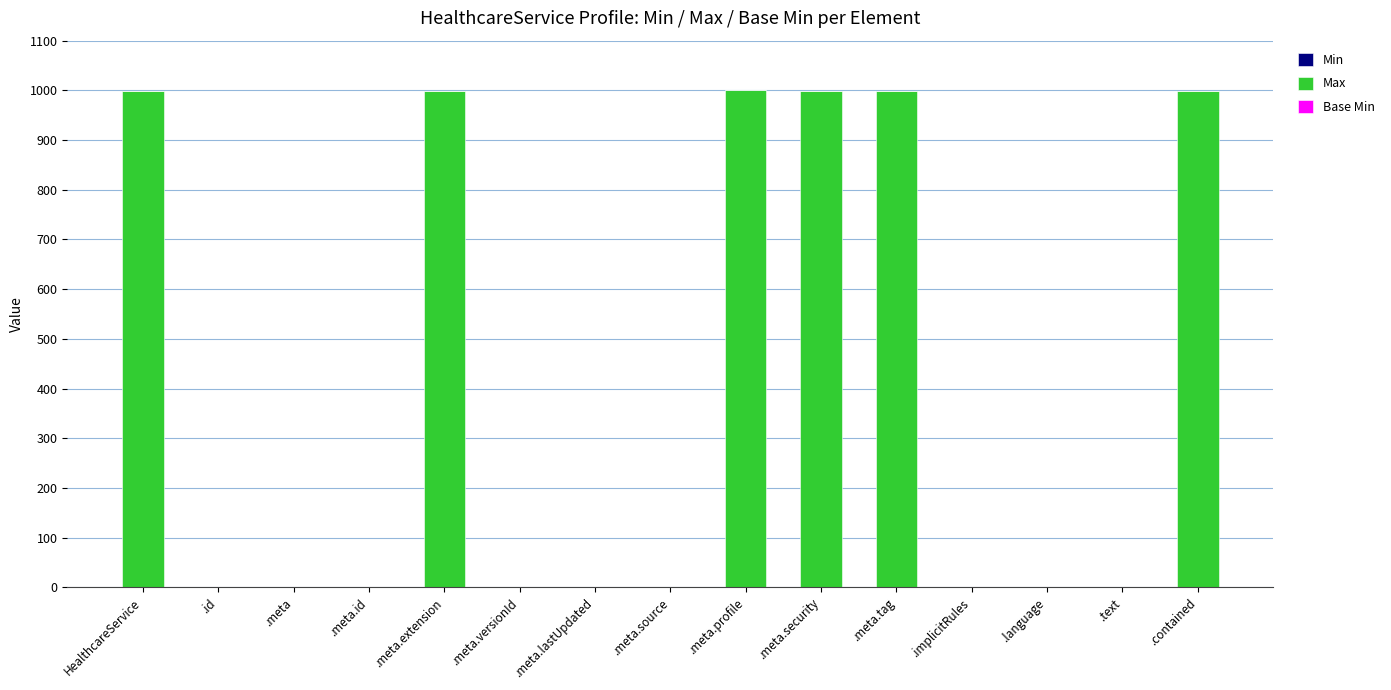

Are the bars grouped side by side (vs. stacked)?

No